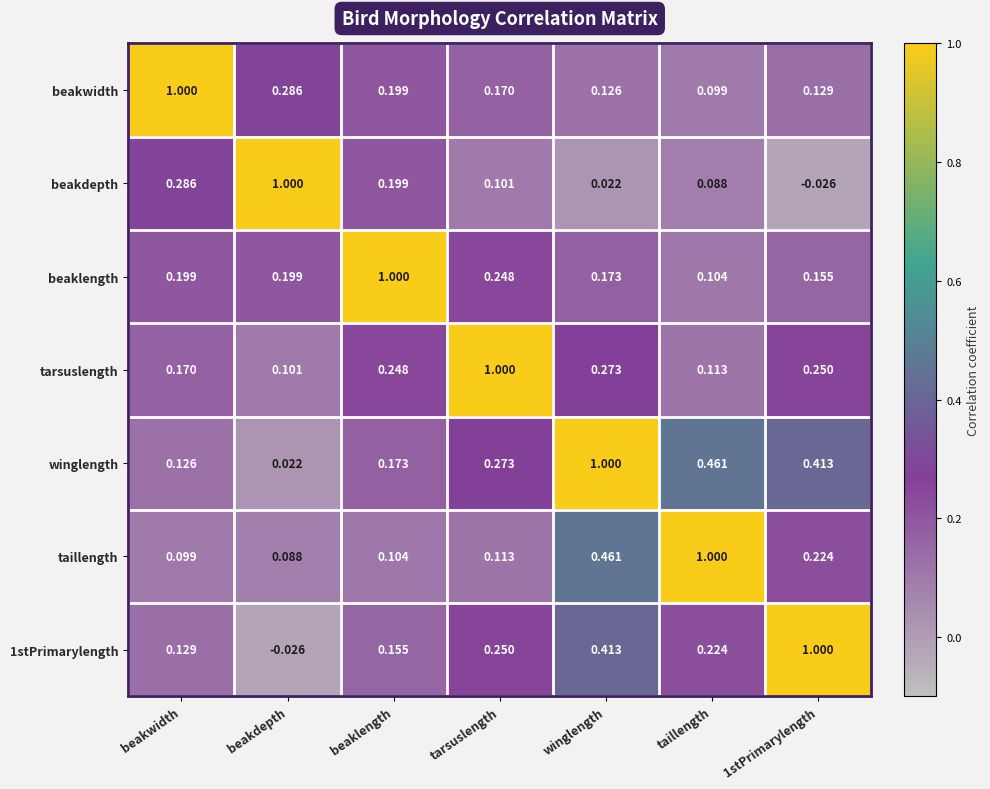

At which category is the sum across all series the highest?

winglength